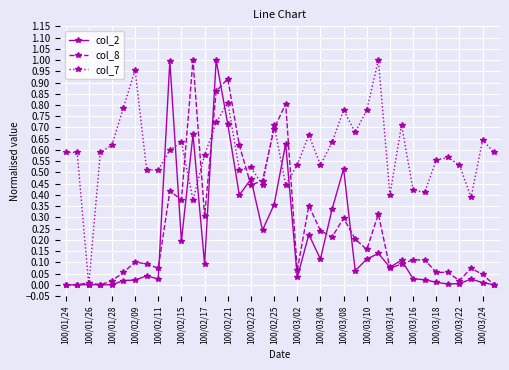

True or false: col_8 has more than 2 interior local peaks.

True